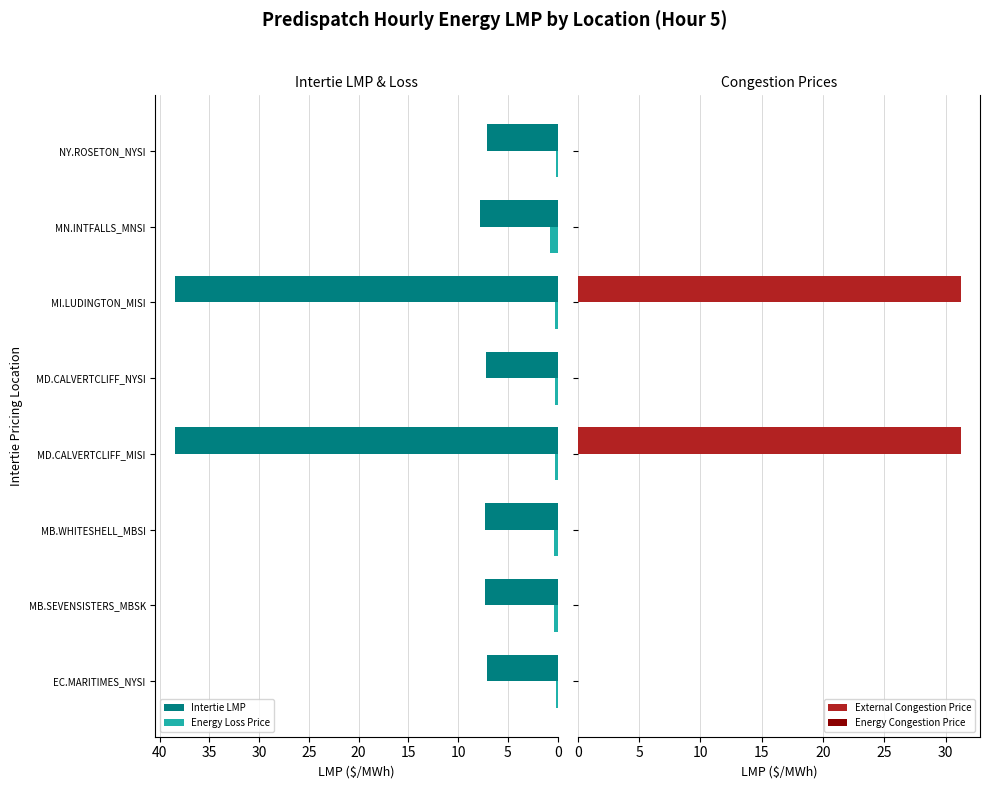

Reading left to right, what are all the values shown in this chart?

Intertie LMP: 7.2	7.3	7.3	38.5	7.2	38.5	7.8	7.2
Energy Loss Price: 0.2	0.4	0.4	0.2	0.2	0.3	0.8	0.2
External Congestion Price: 0.0	0.0	0.0	31.2	0.0	31.2	0.0	0.0
Energy Congestion Price: 0.3	0.3	0.3	0.3	0.3	0.3	0.3	0.3